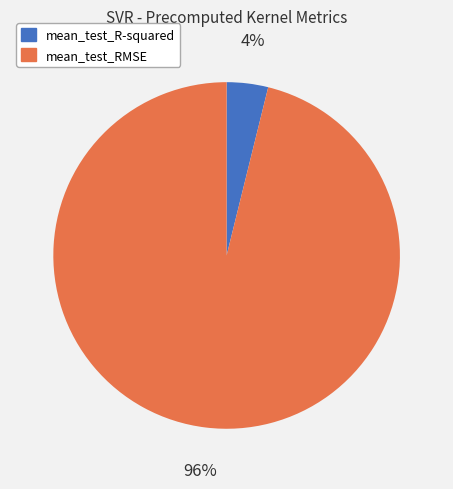

What is the smallest slice in the pie chart?

mean_test_R-squared